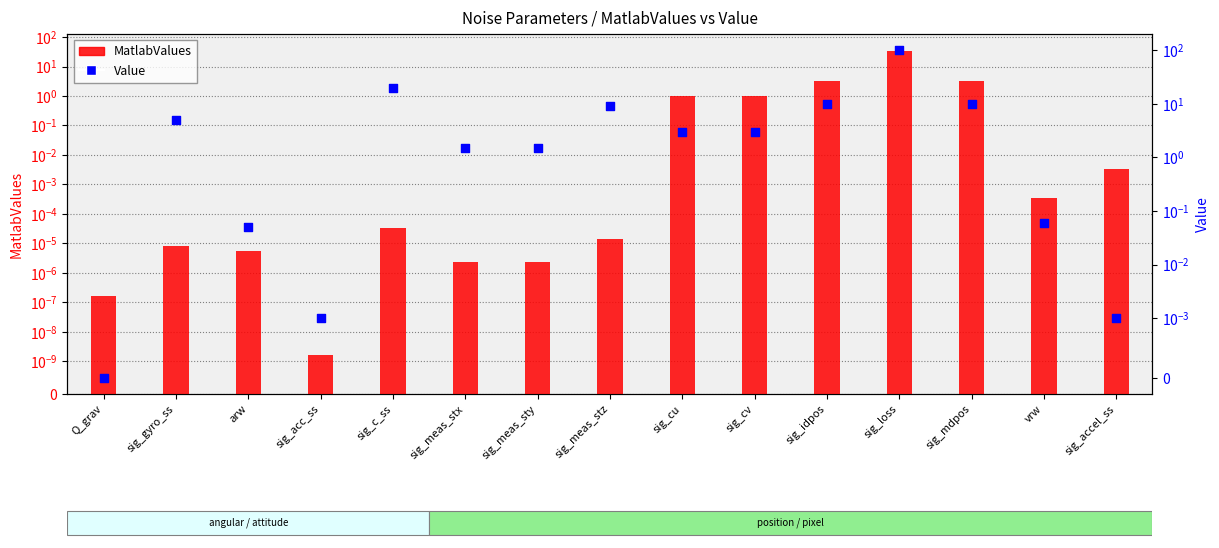

Which series contains the highest Y value?

Value